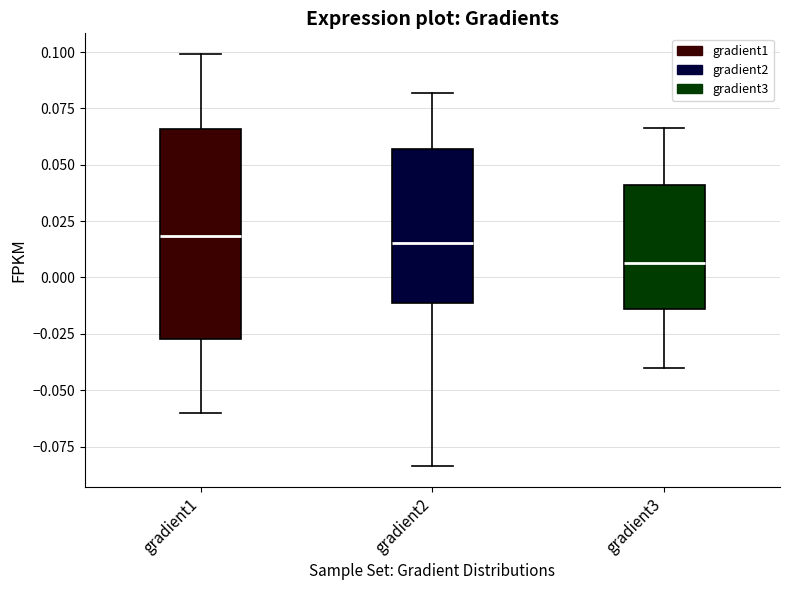

Comparing the boxes themselves (not the whiskers), which one is the tallest?

gradient1